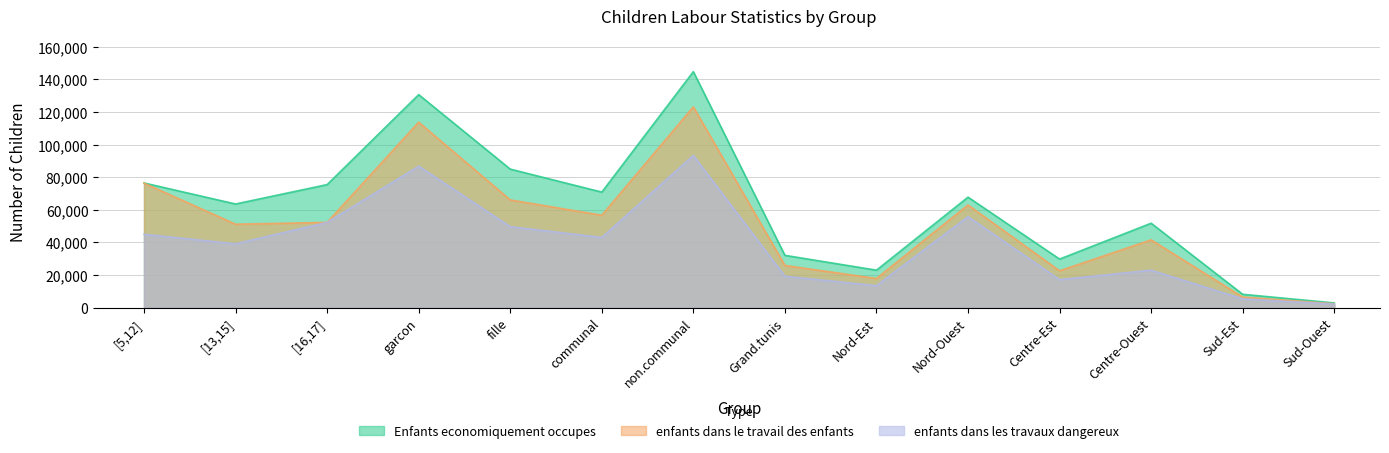

Where does the enfants dans le travail des enfants series first go above 52300?

[5,12]